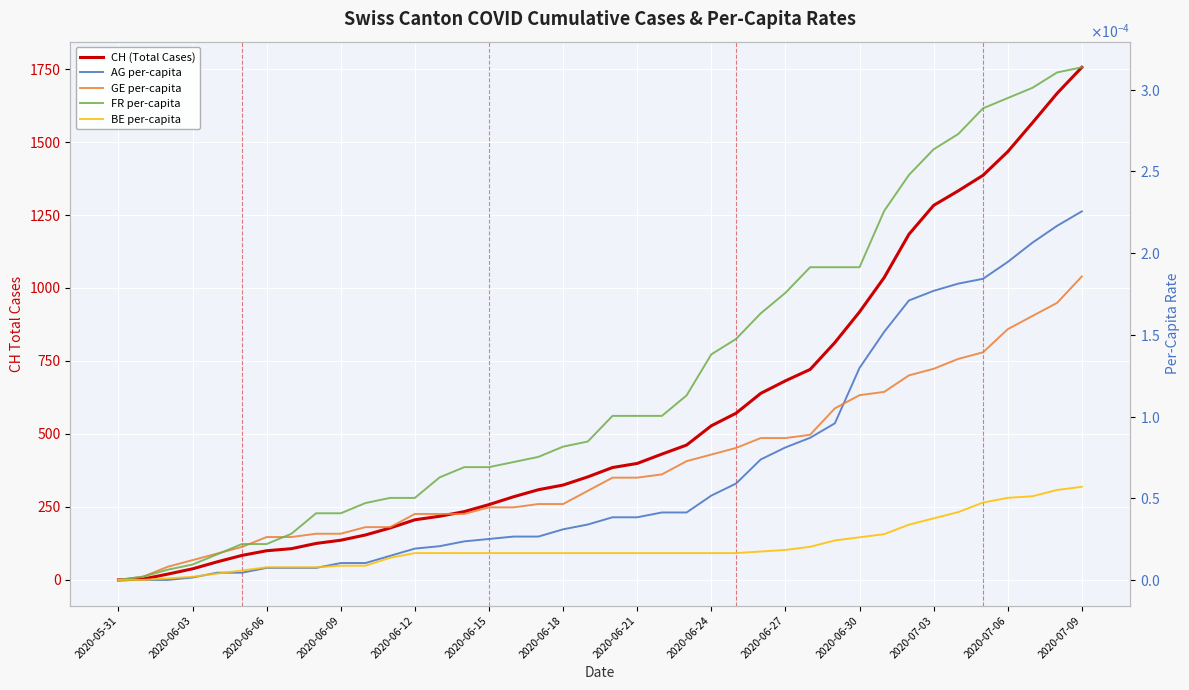

The GE per-capita series shows 0.0 at 2020-07-09. True or false?

False